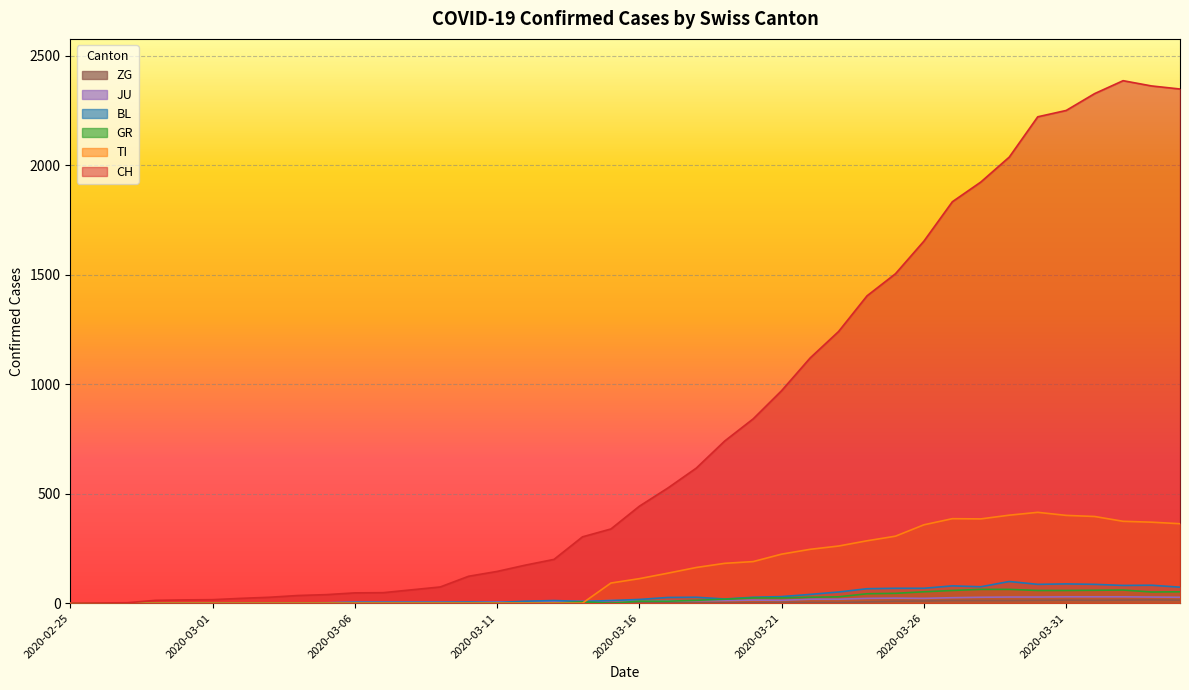

True or false: CH has more than 0 interior local peaks.

True